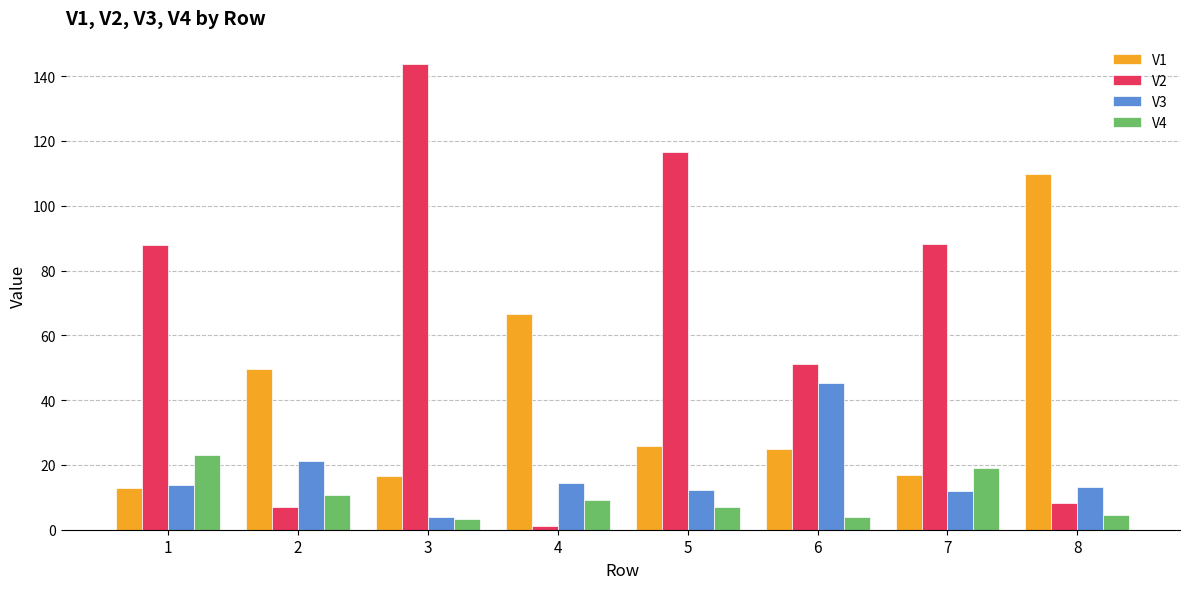

What is the average value of the V4 series?

10.1